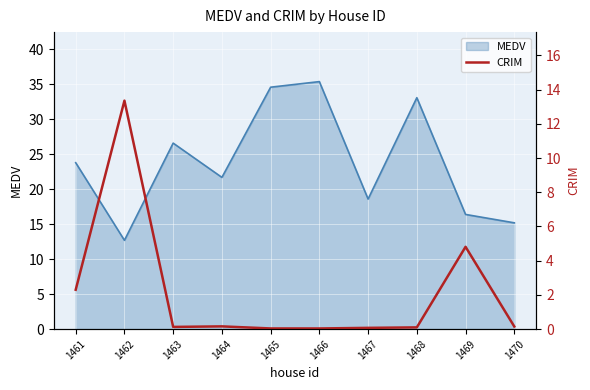

The value of MEDV at 1466 is 35.4. True or false?

True